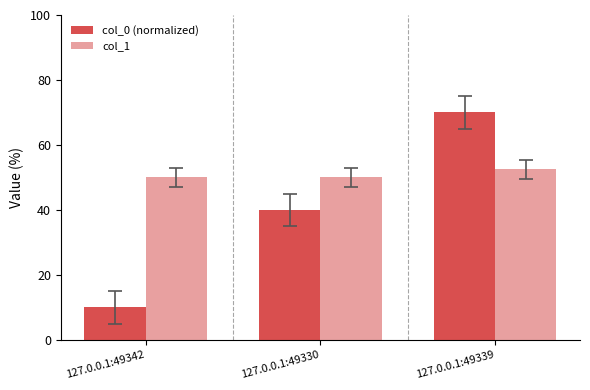

What are all the series names shown in the legend?

col_0 (normalized), col_1